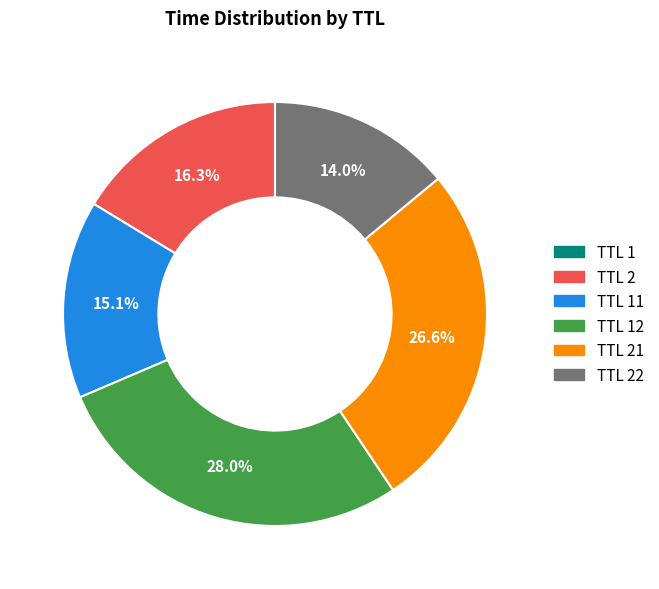

Is there any slice that represents more than half of the pie?

No